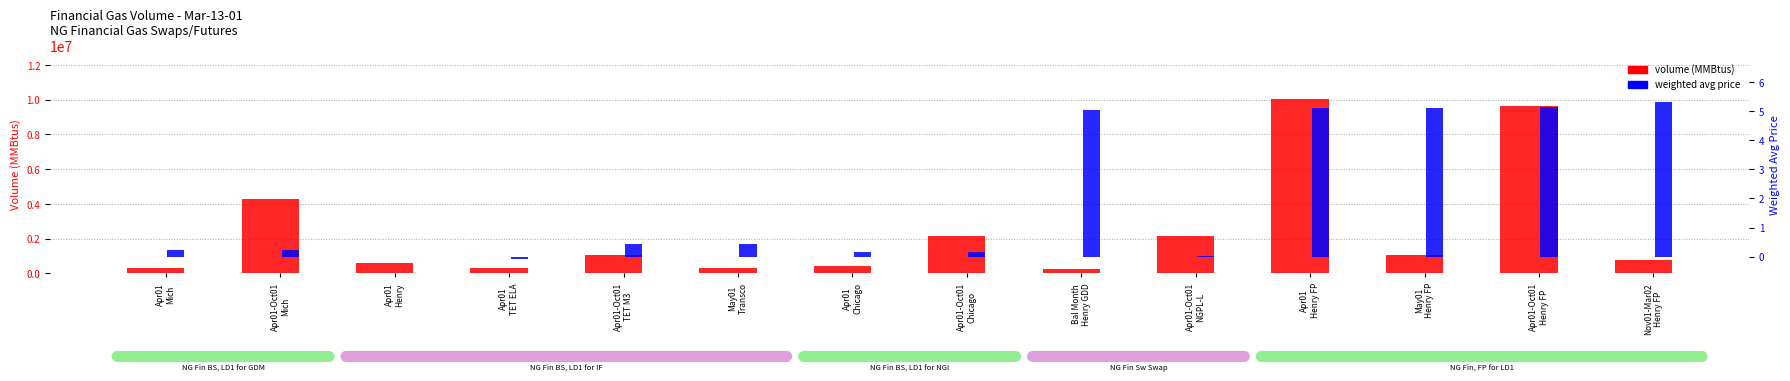

What is the highest value of the weighted avg price series?

5.3